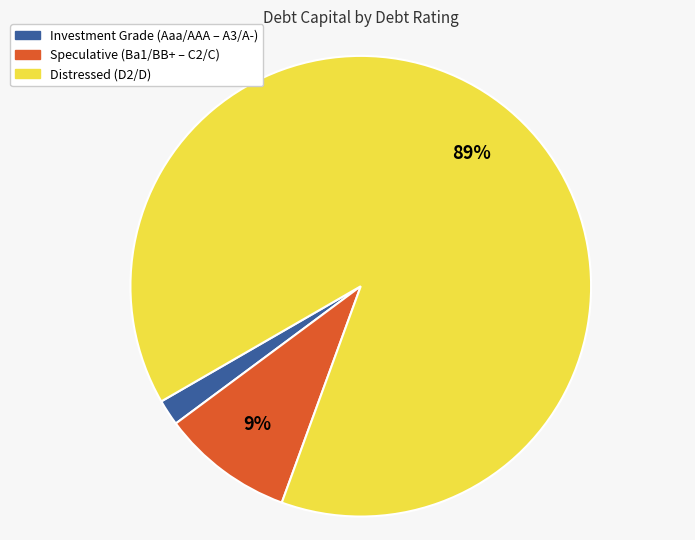

How many segments does this pie chart have?

3